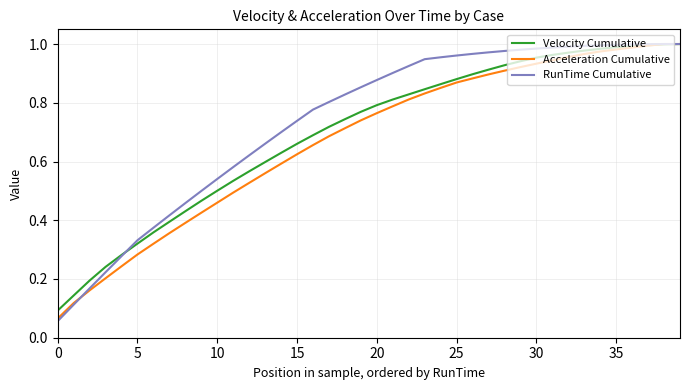

Which series has the largest range (max minus min)?

RunTime Cumulative